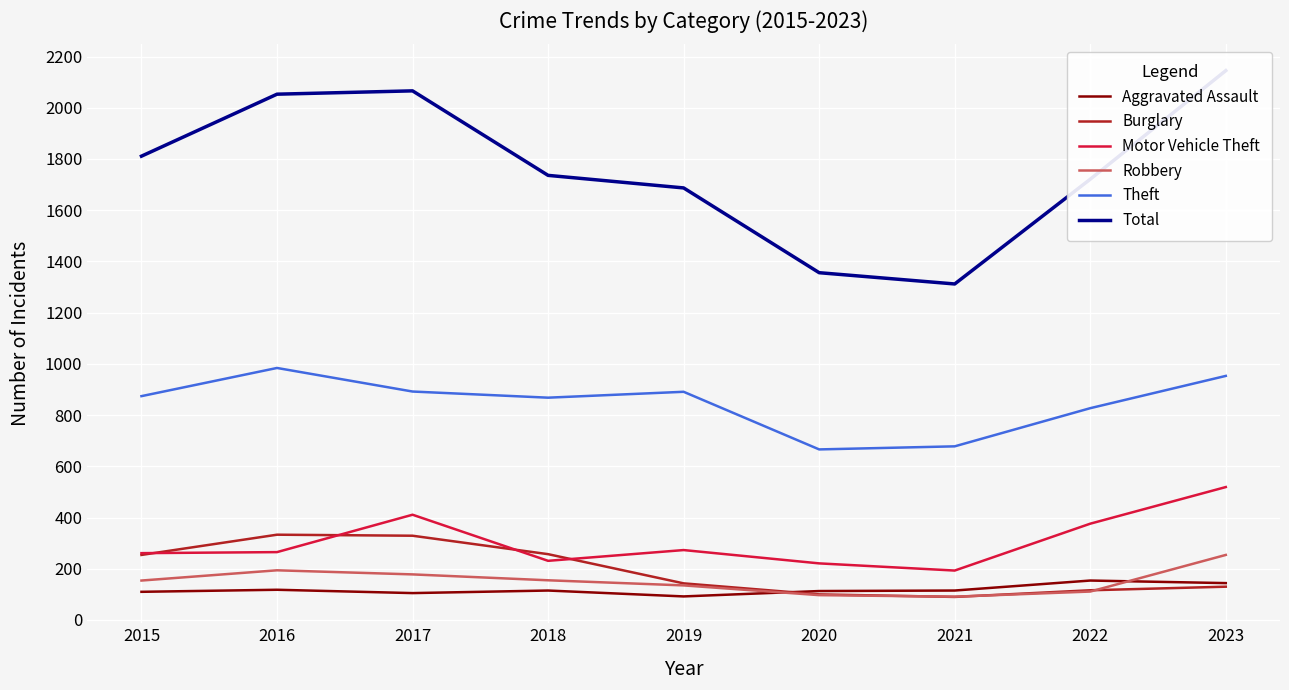

Is the value of Motor Vehicle Theft at 2020 greater than the value of Burglary at 2018?

No